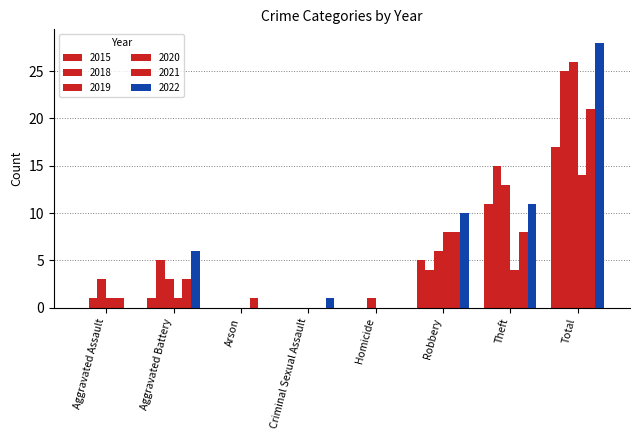

Between Aggravated Battery and Homicide, which series saw the biggest shift?

2022